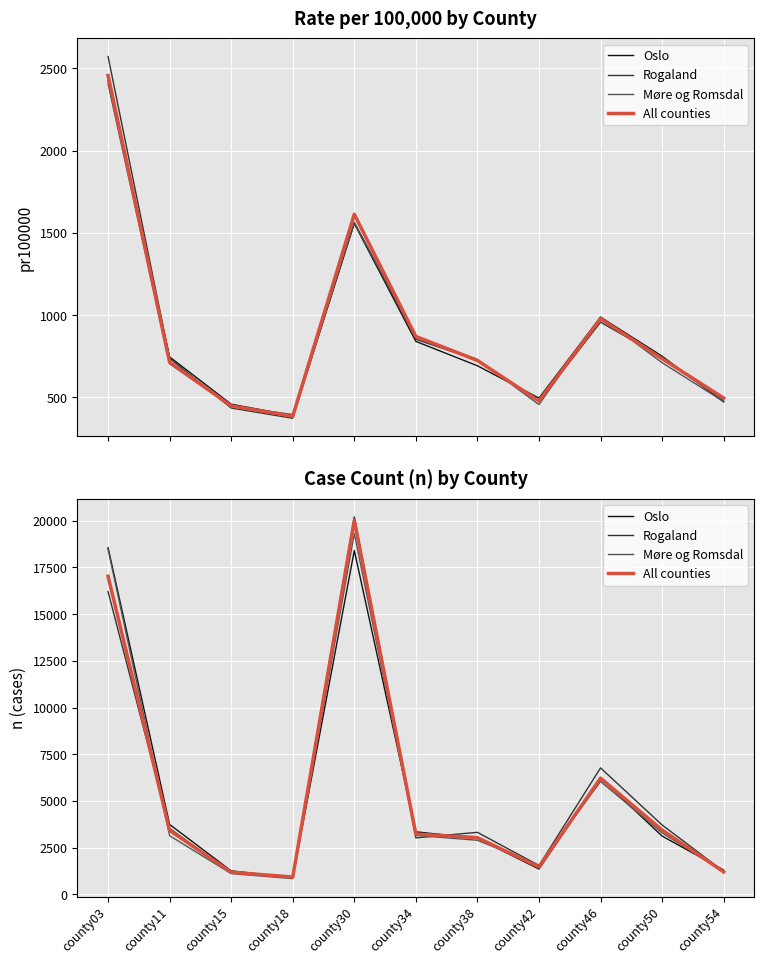

What is the value of the Oslo point at the 6th from the left?

3352.1